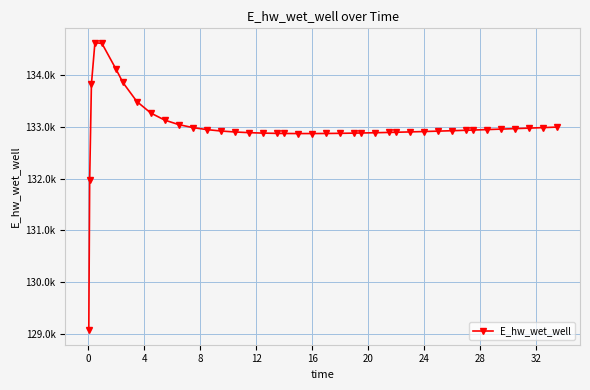

Does the chart display data point markers on the line(s)?

Yes